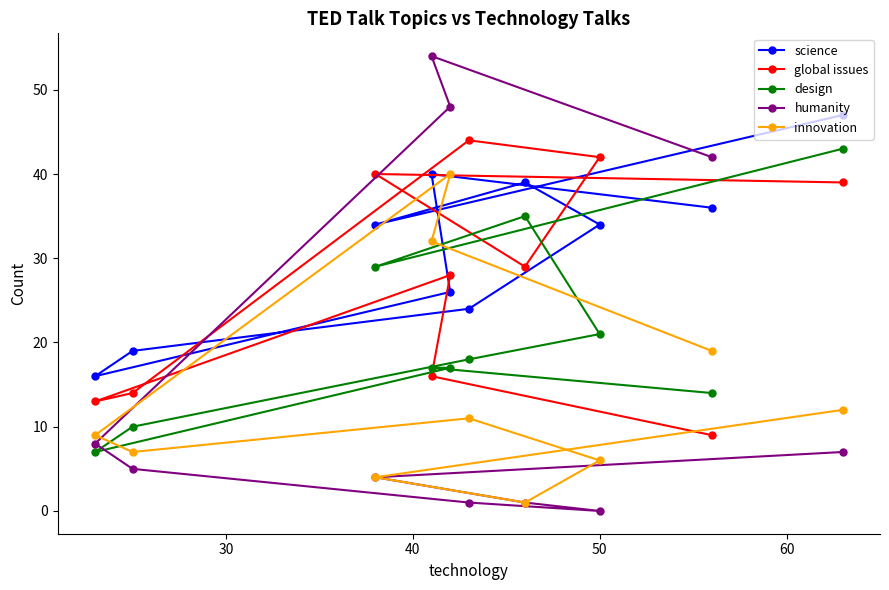

Reading left to right, list all the values displayed in this chart.

science: 16	19	34	40	26	24	39	34	36	47
global issues: 13	14	40	16	28	44	29	42	9	39
design: 7	10	29	17	17	18	35	21	14	43
humanity: 8	5	4	54	48	1	1	0	42	7
innovation: 9	7	4	32	40	11	1	6	19	12